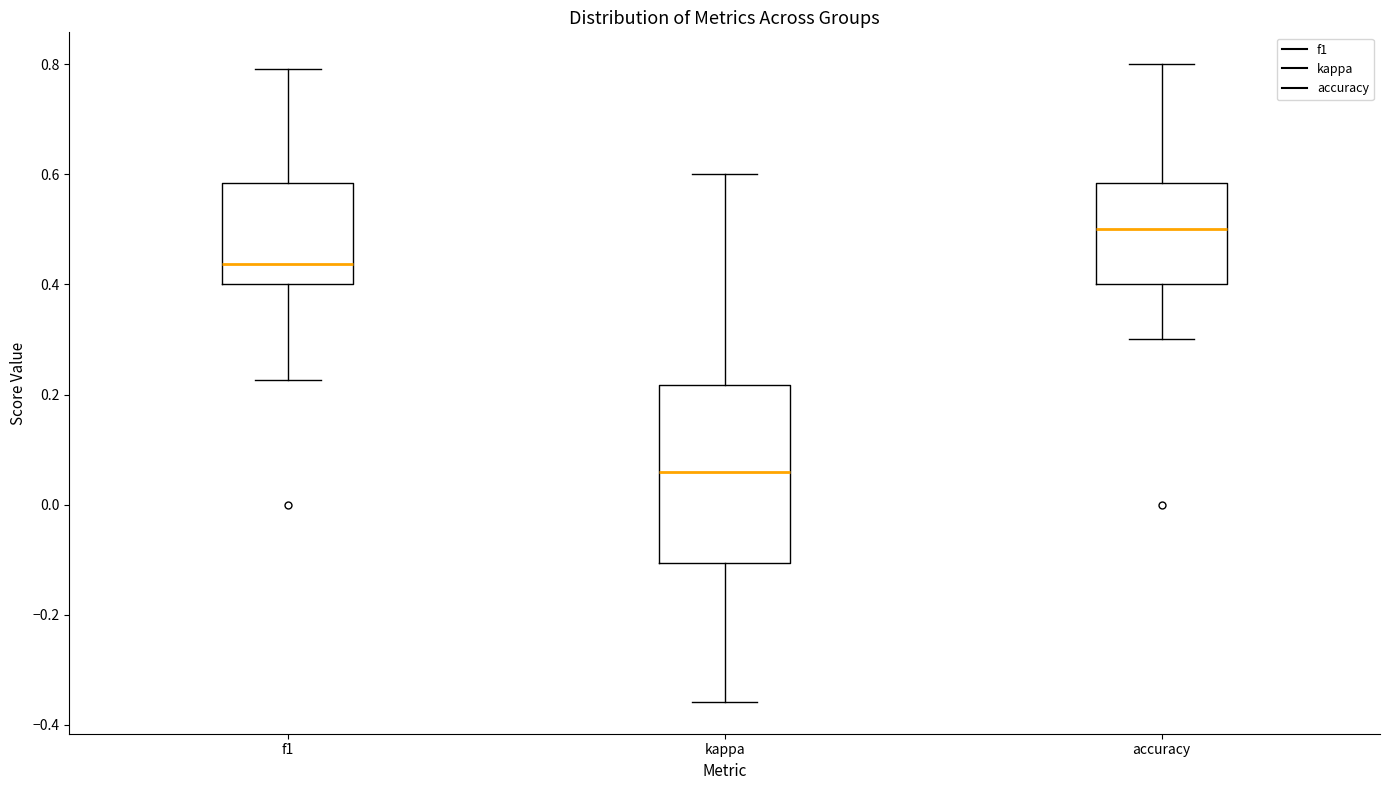

Reading left to right, transcribe this box plot: for each box, give where its median line is, the range the box spans, and where its two whiskers end, as read against the y-axis. The values are not printed on the chart, so give them approximately, as read against the axis.

f1: median 0.44, box 0.40 to 0.58, whiskers 0.22 to 0.80
kappa: median 0.06, box -0.10 to 0.22, whiskers -0.36 to 0.60
accuracy: median 0.50, box 0.40 to 0.58, whiskers 0.30 to 0.80